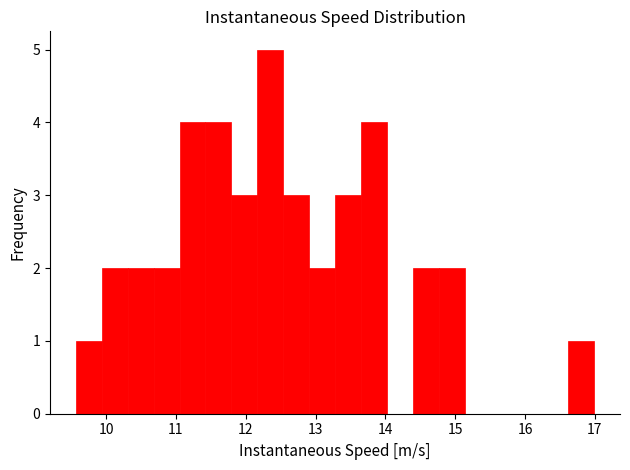

Around what value on the x-axis is the tallest bar? Give the approximate position of its centre, as read against the axis.

12.4